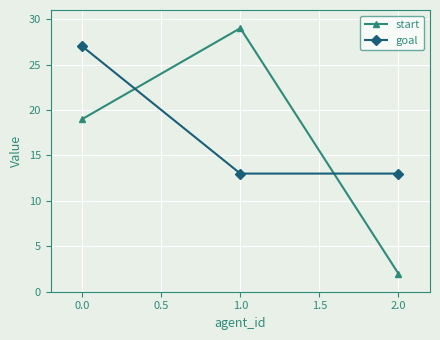

Between 1.0 and 2.0, which series saw the biggest shift?

start